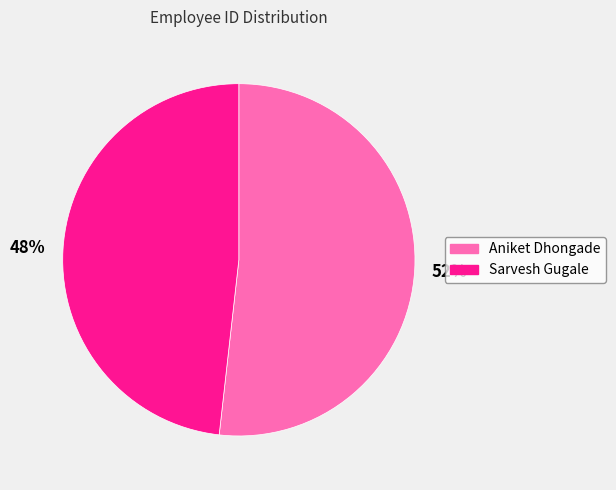

What is the majority slice?

Aniket Dhongade